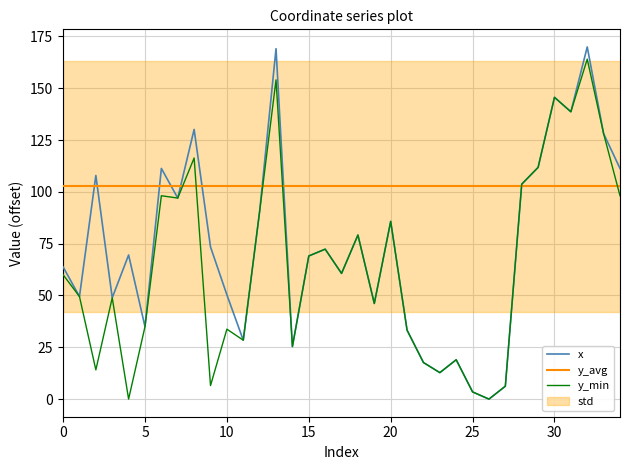

Is it true that x equals 145.6 at 30?

True